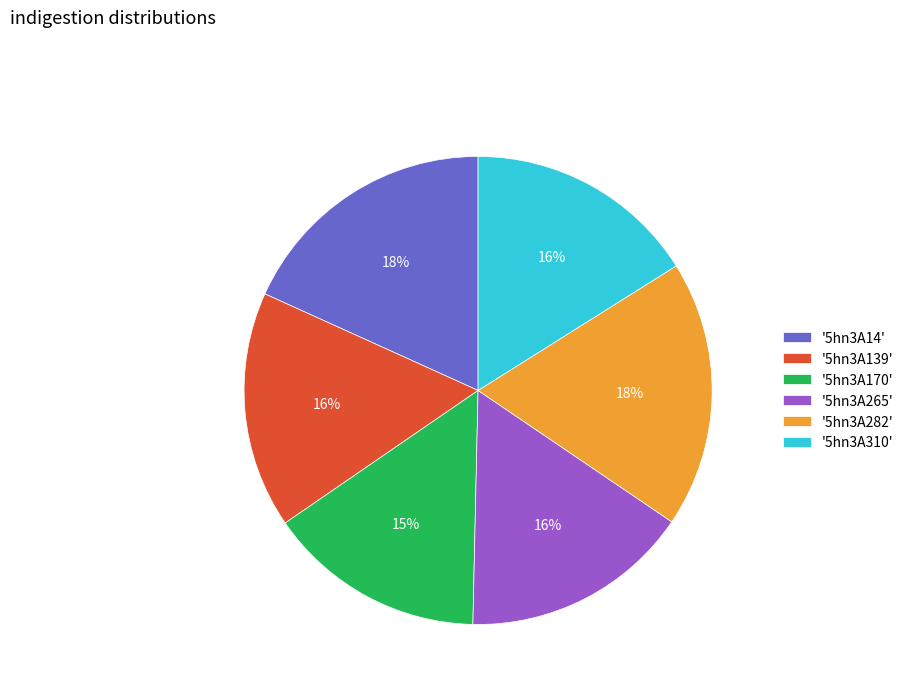

Combined, do '5hn3A310' and '5hn3A170' account for over 50%?

No